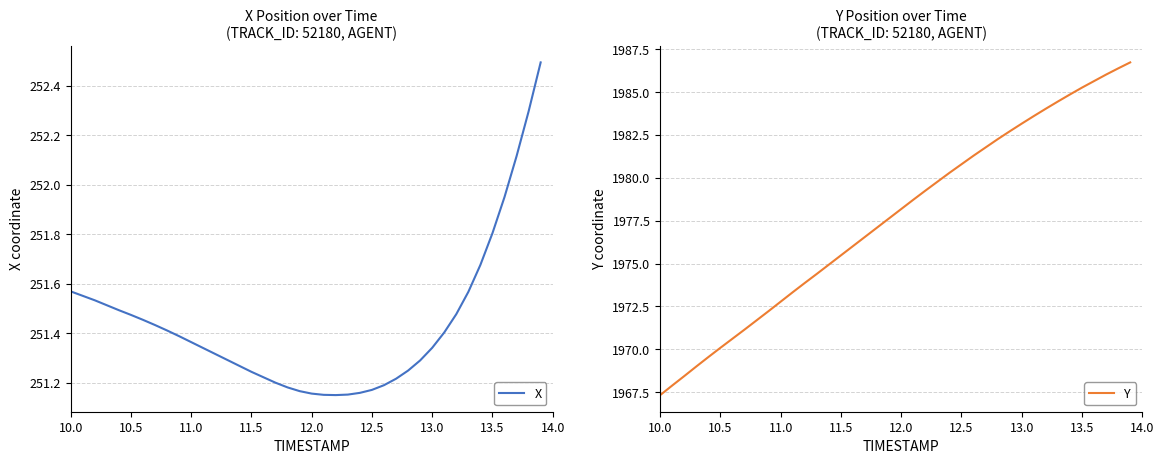

What is the lowest value of the Y series?

1967.3